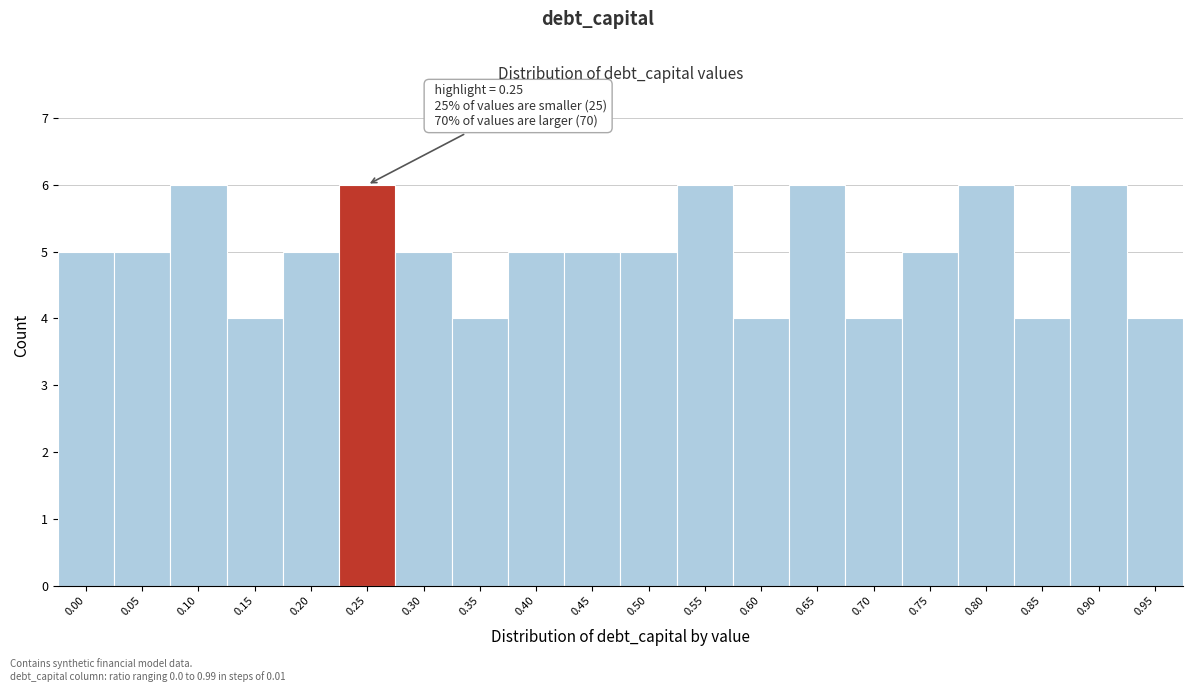

Reading left to right, list all the values displayed in this chart.

5	5	6	4	5	6	5	4	5	5	5	6	4	6	4	5	6	4	6	4